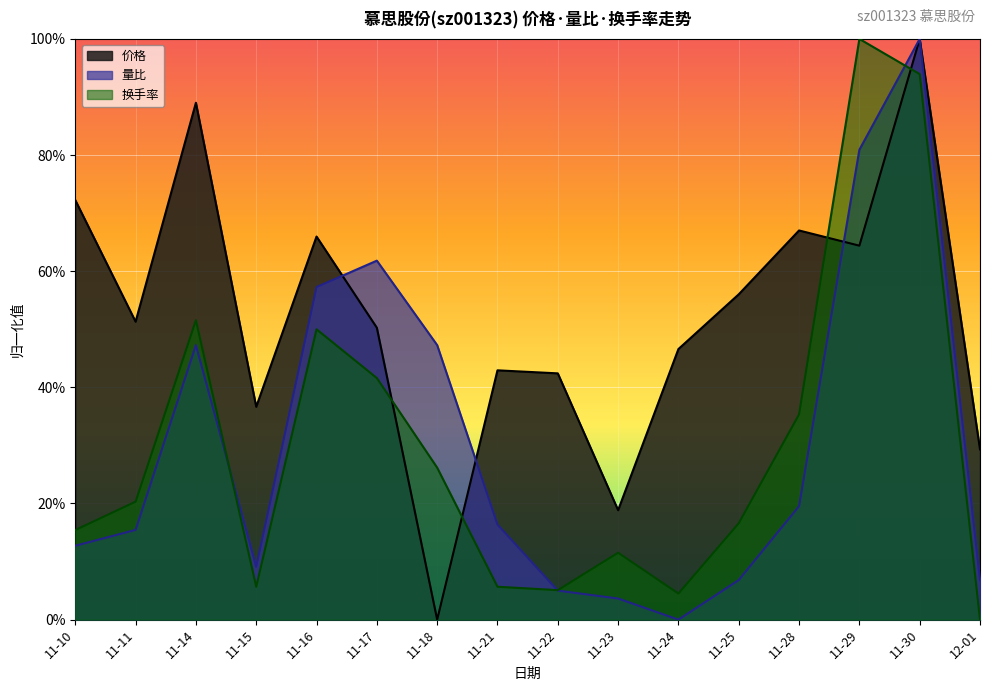

How many lines are shown in the chart?

3